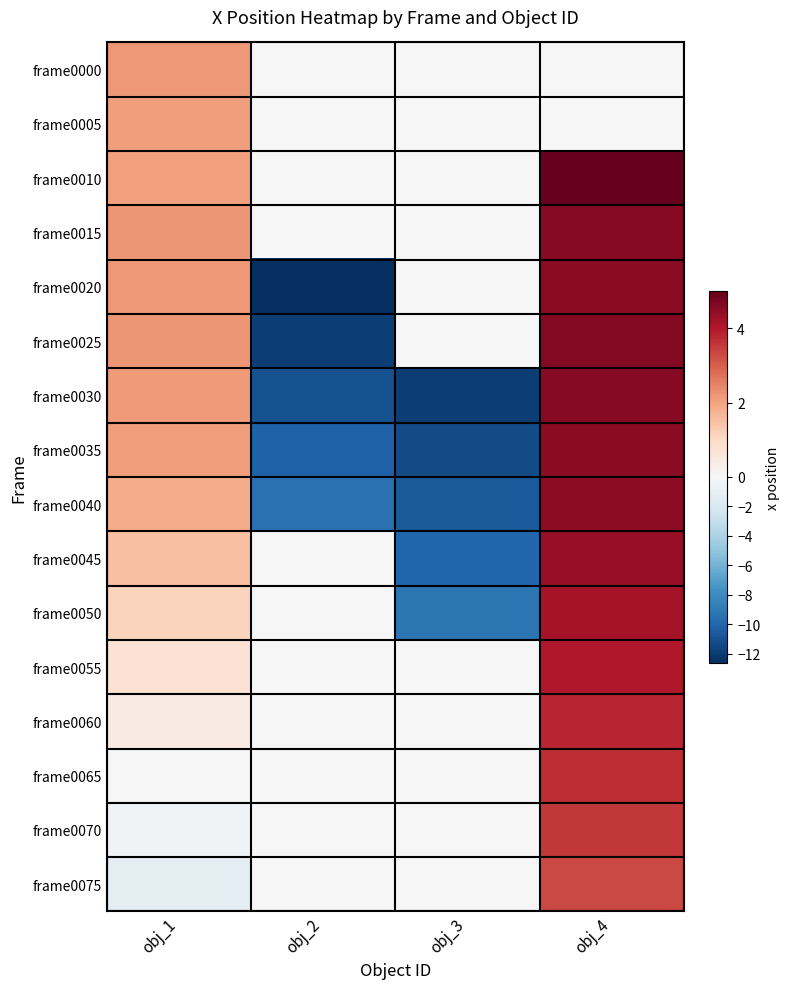

What is the maximum value shown in the chart?

5.0